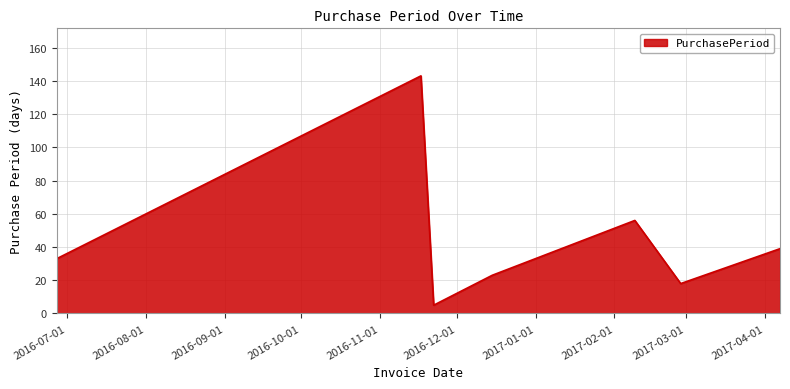

Reading left to right, what are all the values shown in this chart?

33	143	5	23	56	18	39